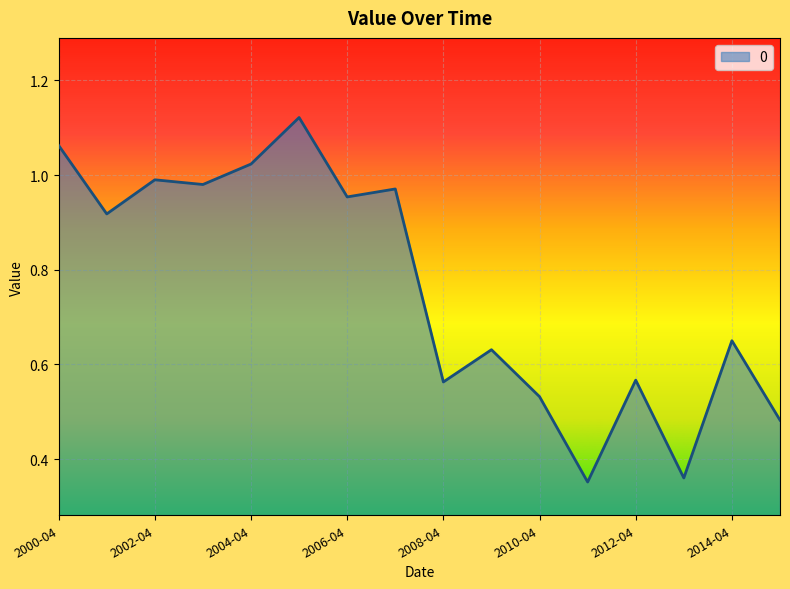

What is the difference between the maximum and minimum values?

0.8